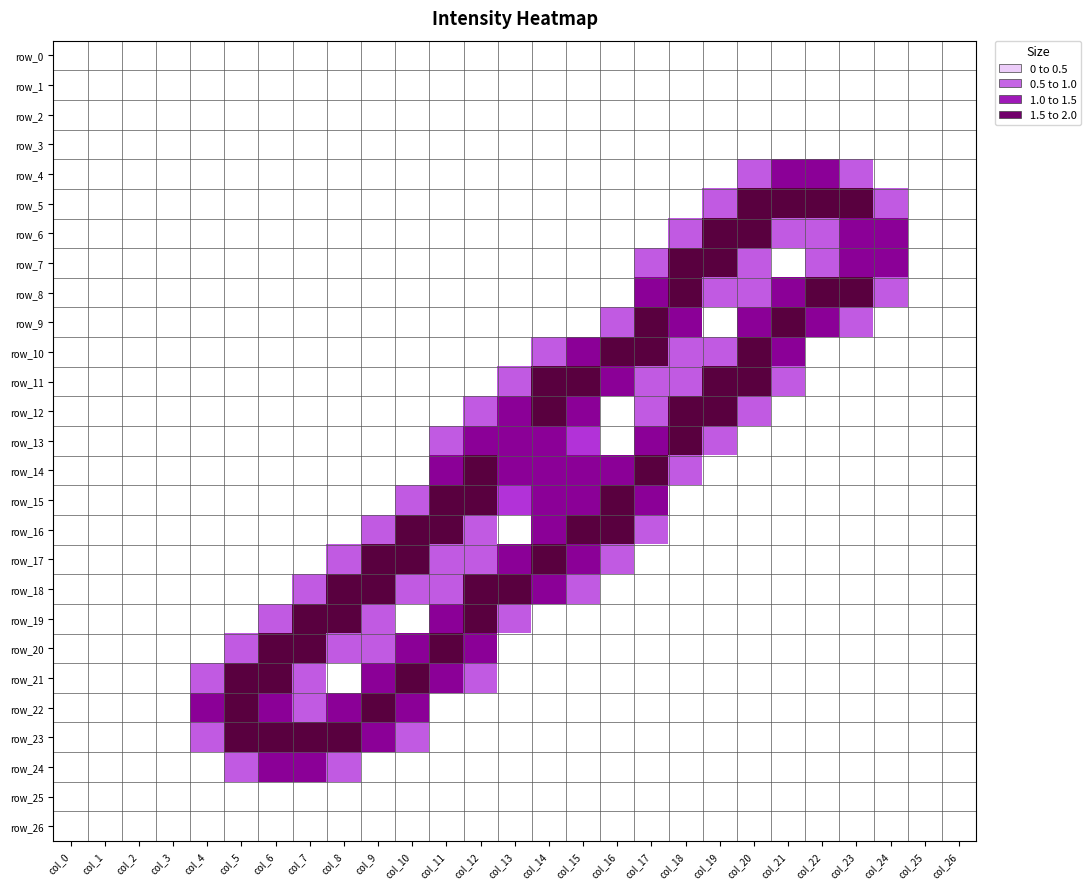

Which series changed the most between col_13 and col_17?

row_9